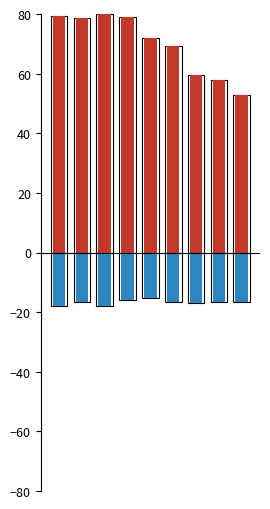

What is the value of the CH (daily) bar at the 7th from the left?

59.4